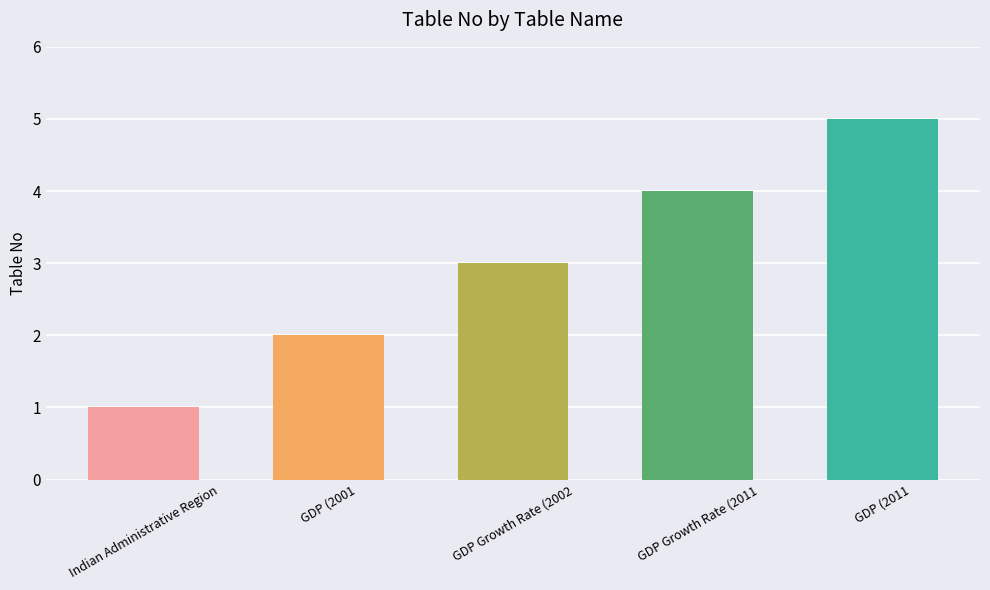

At which category does the chart reach its peak across all series?

GDP (2011